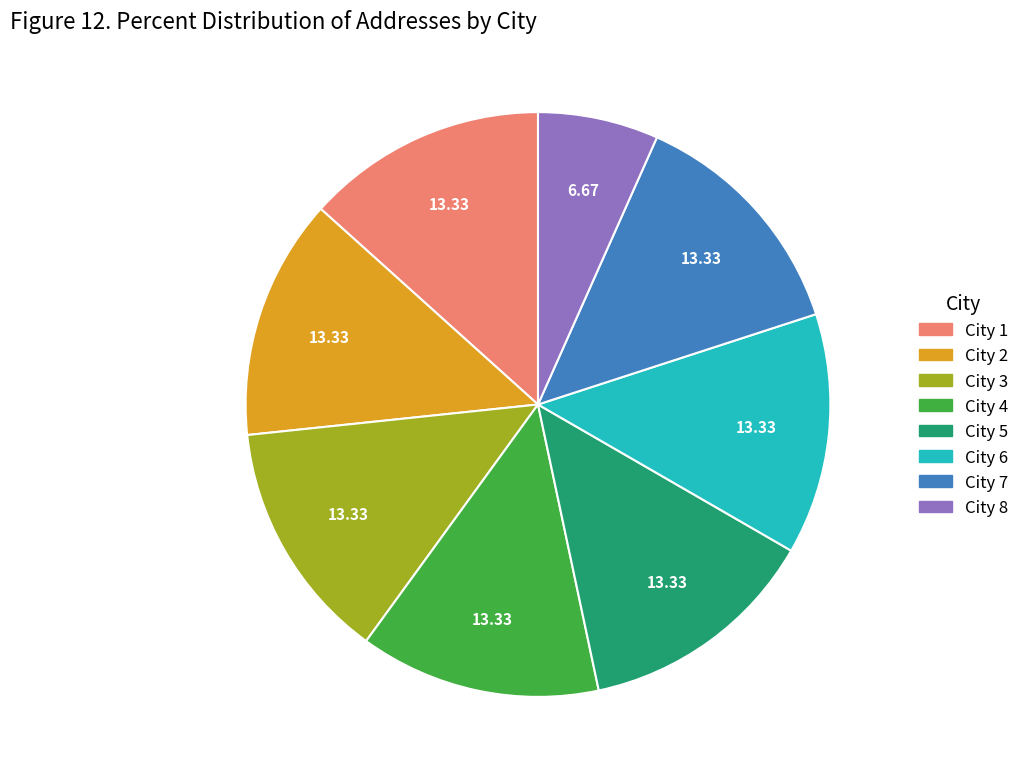

Does any single category account for the majority?

No